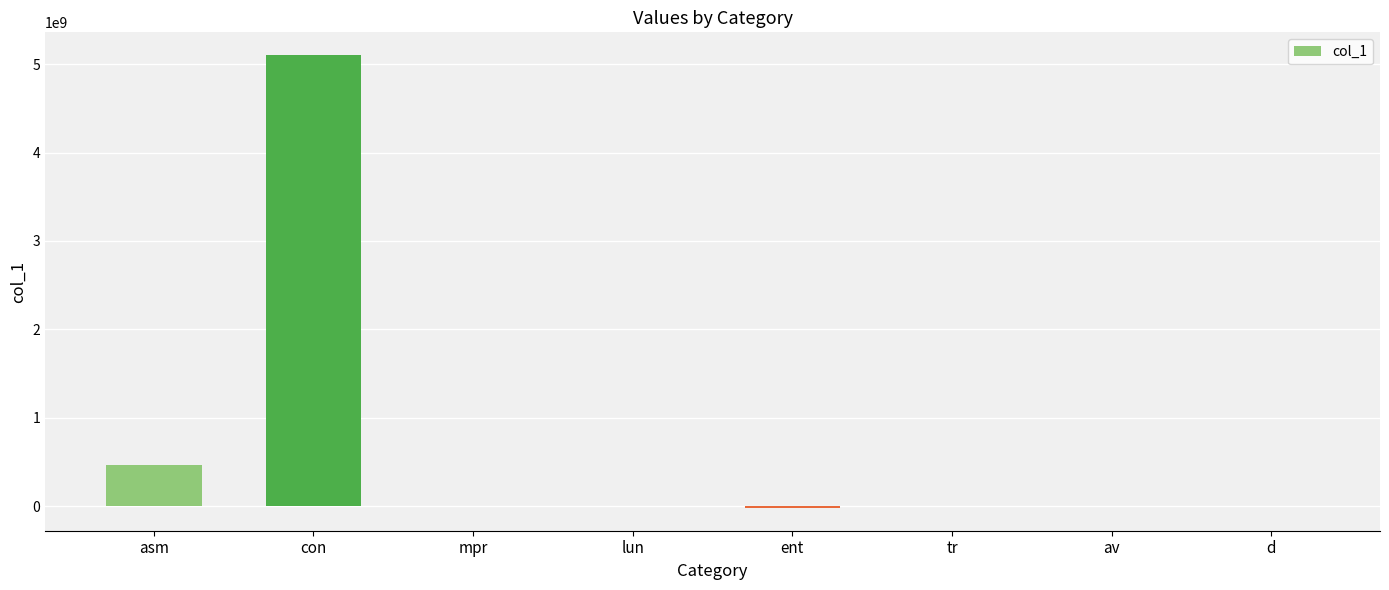

What is the change in value from con to d?

-5103263004